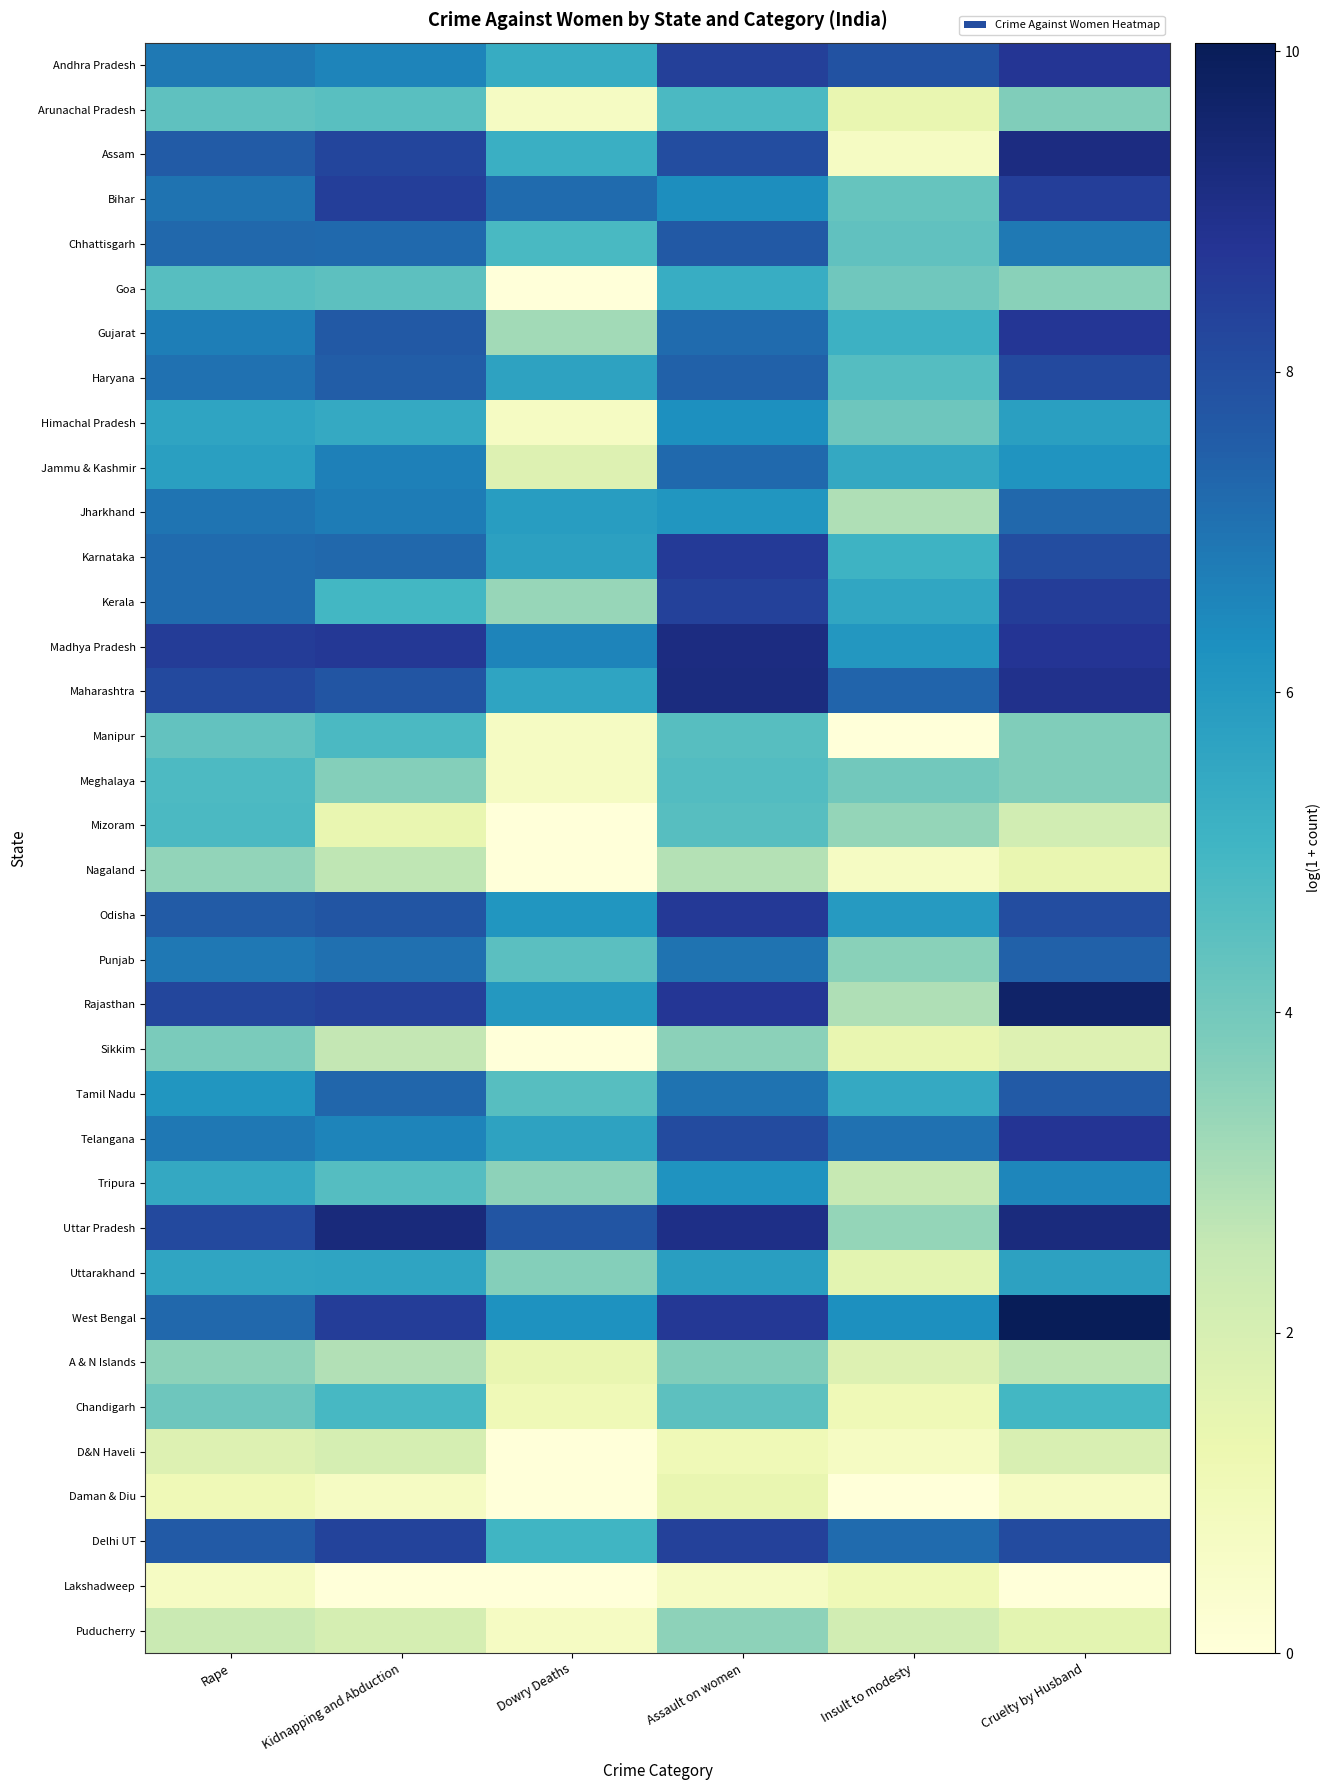

Reading left to right, list all the values displayed in this chart.

Andhra Pradesh: Rape=6.9	Kidnapping and Abduction=6.6	Dowry Deaths=5.4	Assault on women=8.4	Insult to modesty=7.9	Cruelty by Husband=8.8
Arunachal Pradesh: Rape=4.4	Kidnapping and Abduction=4.5	Dowry Deaths=0.7	Assault on women=4.8	Insult to modesty=1.4	Cruelty by Husband=3.8
Assam: Rape=7.6	Kidnapping and Abduction=8.3	Dowry Deaths=5.2	Assault on women=8.0	Insult to modesty=0.7	Cruelty by Husband=9.2
Bihar: Rape=7.0	Kidnapping and Abduction=8.5	Dowry Deaths=7.2	Assault on women=6.4	Insult to modesty=4.2	Cruelty by Husband=8.4
Chhattisgarh: Rape=7.3	Kidnapping and Abduction=7.2	Dowry Deaths=4.9	Assault on women=7.7	Insult to modesty=4.4	Cruelty by Husband=6.9
Goa: Rape=4.6	Kidnapping and Abduction=4.5	Dowry Deaths=0.0	Assault on women=5.3	Insult to modesty=4.1	Cruelty by Husband=3.6
Gujarat: Rape=6.7	Kidnapping and Abduction=7.7	Dowry Deaths=3.2	Assault on women=7.2	Insult to modesty=5.2	Cruelty by Husband=8.7
Haryana: Rape=7.1	Kidnapping and Abduction=7.6	Dowry Deaths=5.7	Assault on women=7.4	Insult to modesty=4.6	Cruelty by Husband=8.2
Himachal Pradesh: Rape=5.6	Kidnapping and Abduction=5.4	Dowry Deaths=0.7	Assault on women=6.3	Insult to modesty=4.1	Cruelty by Husband=5.8
Jammu & Kashmir: Rape=5.8	Kidnapping and Abduction=6.7	Dowry Deaths=1.8	Assault on women=7.3	Insult to modesty=5.5	Cruelty by Husband=6.1
Jharkhand: Rape=7.0	Kidnapping and Abduction=6.8	Dowry Deaths=5.9	Assault on women=6.1	Insult to modesty=2.9	Cruelty by Husband=7.3
Karnataka: Rape=7.2	Kidnapping and Abduction=7.3	Dowry Deaths=5.7	Assault on women=8.6	Insult to modesty=5.1	Cruelty by Husband=8.0
Kerala: Rape=7.2	Kidnapping and Abduction=5.0	Dowry Deaths=3.4	Assault on women=8.4	Insult to modesty=5.6	Cruelty by Husband=8.5
Madhya Pradesh: Rape=8.5	Kidnapping and Abduction=8.6	Dowry Deaths=6.6	Assault on women=9.2	Insult to modesty=6.1	Cruelty by Husband=8.8
Maharashtra: Rape=8.1	Kidnapping and Abduction=7.8	Dowry Deaths=5.6	Assault on women=9.2	Insult to modesty=7.4	Cruelty by Husband=8.9
Manipur: Rape=4.3	Kidnapping and Abduction=4.8	Dowry Deaths=0.7	Assault on women=4.6	Insult to modesty=0.0	Cruelty by Husband=3.7
Meghalaya: Rape=4.8	Kidnapping and Abduction=3.7	Dowry Deaths=0.7	Assault on women=4.7	Insult to modesty=4.0	Cruelty by Husband=3.8
Mizoram: Rape=4.8	Kidnapping and Abduction=1.4	Dowry Deaths=0.0	Assault on women=4.6	Insult to modesty=3.4	Cruelty by Husband=2.2
Nagaland: Rape=3.4	Kidnapping and Abduction=2.6	Dowry Deaths=0.0	Assault on women=2.8	Insult to modesty=0.7	Cruelty by Husband=1.4
Odisha: Rape=7.6	Kidnapping and Abduction=7.8	Dowry Deaths=6.1	Assault on women=8.6	Insult to modesty=5.9	Cruelty by Husband=8.0
Punjab: Rape=6.9	Kidnapping and Abduction=7.1	Dowry Deaths=4.5	Assault on women=7.0	Insult to modesty=3.6	Cruelty by Husband=7.4
Rajasthan: Rape=8.2	Kidnapping and Abduction=8.4	Dowry Deaths=6.0	Assault on women=8.7	Insult to modesty=2.9	Cruelty by Husband=9.7
Sikkim: Rape=3.9	Kidnapping and Abduction=2.6	Dowry Deaths=0.0	Assault on women=3.6	Insult to modesty=1.4	Cruelty by Husband=1.8
Tamil Nadu: Rape=6.1	Kidnapping and Abduction=7.3	Dowry Deaths=4.6	Assault on women=7.0	Insult to modesty=5.4	Cruelty by Husband=7.7
Telangana: Rape=6.9	Kidnapping and Abduction=6.6	Dowry Deaths=5.7	Assault on women=8.1	Insult to modesty=7.0	Cruelty by Husband=8.8
Tripura: Rape=5.5	Kidnapping and Abduction=4.6	Dowry Deaths=3.5	Assault on women=6.2	Insult to modesty=2.5	Cruelty by Husband=6.6
Uttar Pradesh: Rape=8.2	Kidnapping and Abduction=9.3	Dowry Deaths=7.8	Assault on women=9.1	Insult to modesty=3.4	Cruelty by Husband=9.3
Uttarakhand: Rape=5.6	Kidnapping and Abduction=5.6	Dowry Deaths=3.7	Assault on women=5.8	Insult to modesty=1.6	Cruelty by Husband=5.7
West Bengal: Rape=7.3	Kidnapping and Abduction=8.5	Dowry Deaths=6.2	Assault on women=8.6	Insult to modesty=6.3	Cruelty by Husband=10.1
A & N Islands: Rape=3.5	Kidnapping and Abduction=2.9	Dowry Deaths=1.4	Assault on women=3.7	Insult to modesty=1.8	Cruelty by Husband=2.7
Chandigarh: Rape=4.1	Kidnapping and Abduction=4.9	Dowry Deaths=1.1	Assault on women=4.5	Insult to modesty=1.1	Cruelty by Husband=5.0
D&N Haveli: Rape=1.8	Kidnapping and Abduction=2.1	Dowry Deaths=0.0	Assault on women=1.1	Insult to modesty=0.7	Cruelty by Husband=1.9
Daman & Diu: Rape=1.1	Kidnapping and Abduction=0.7	Dowry Deaths=0.0	Assault on women=1.4	Insult to modesty=0.0	Cruelty by Husband=0.7
Delhi UT: Rape=7.6	Kidnapping and Abduction=8.3	Dowry Deaths=5.0	Assault on women=8.4	Insult to modesty=7.2	Cruelty by Husband=8.1
Lakshadweep: Rape=0.7	Kidnapping and Abduction=0.0	Dowry Deaths=0.0	Assault on women=0.7	Insult to modesty=1.1	Cruelty by Husband=0.0
Puducherry: Rape=2.4	Kidnapping and Abduction=2.1	Dowry Deaths=0.7	Assault on women=3.5	Insult to modesty=2.2	Cruelty by Husband=1.6